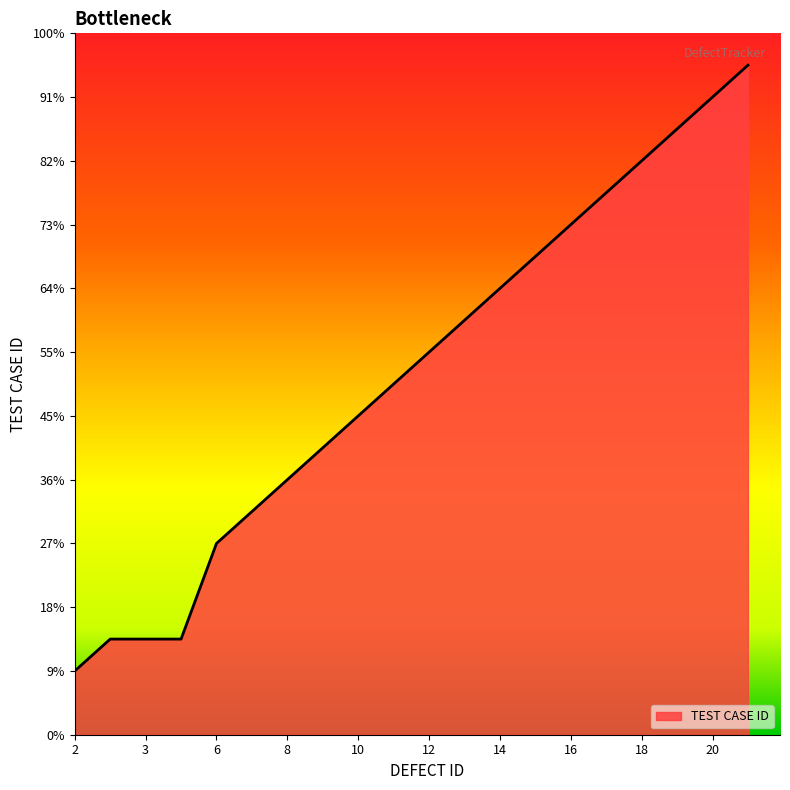

Does the chart display data point markers on the line(s)?

No